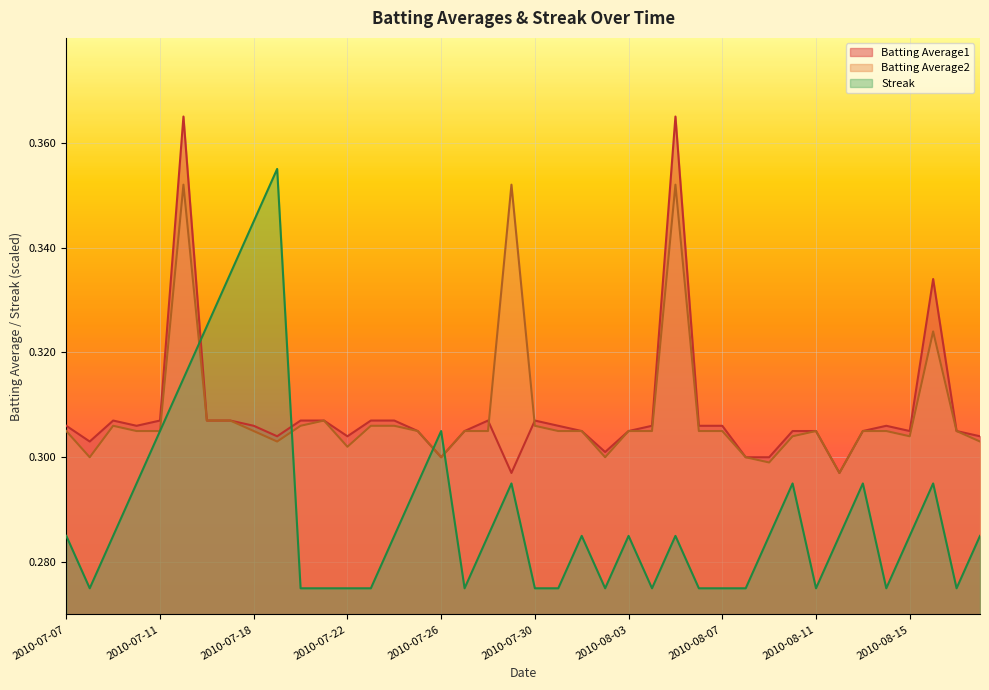

What value does the Batting Average2 series have at 2010-07-21?

0.3